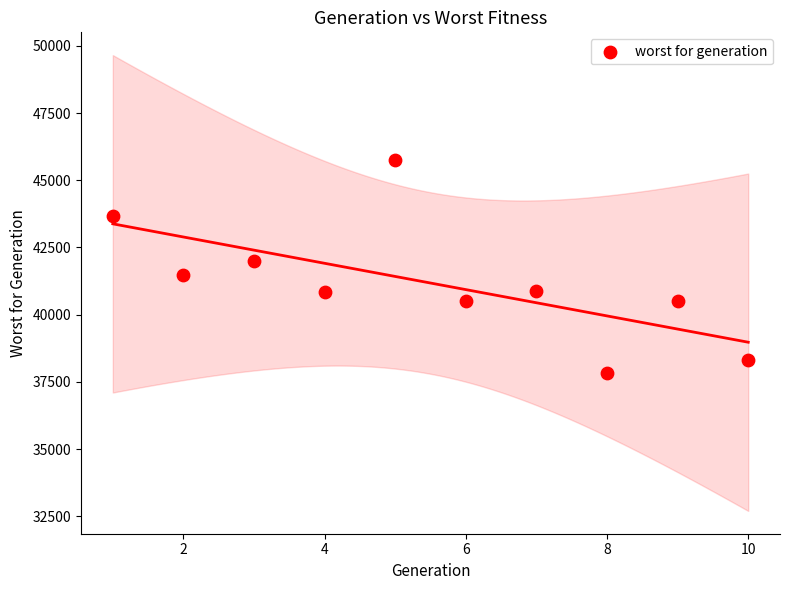

What is the range of X values (max minus min)?

9